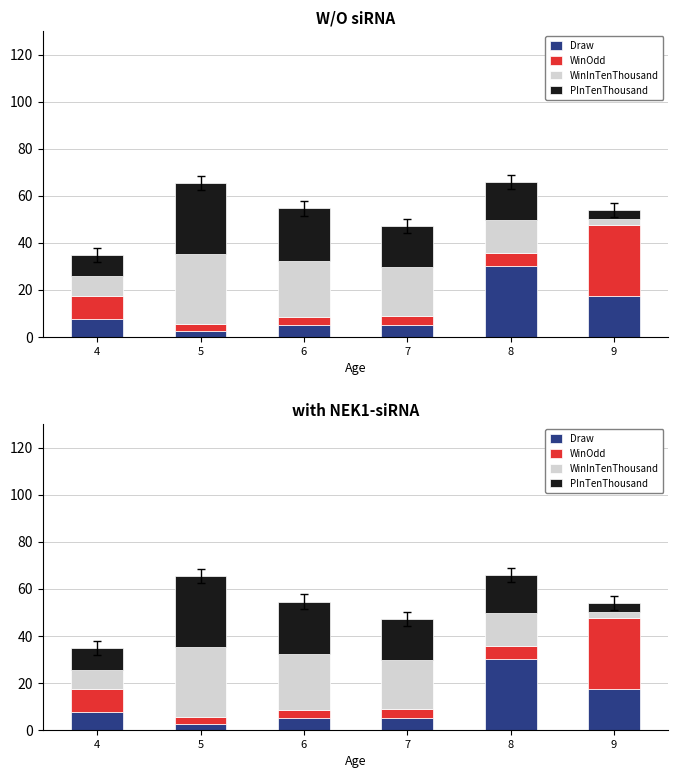

True or false: WinOdd has a value of 5.7 at 8.

True